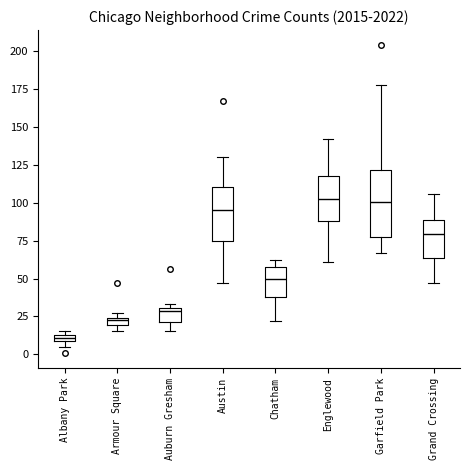

Comparing the boxes themselves (not the whiskers), which one is the tallest?

Garfield Park